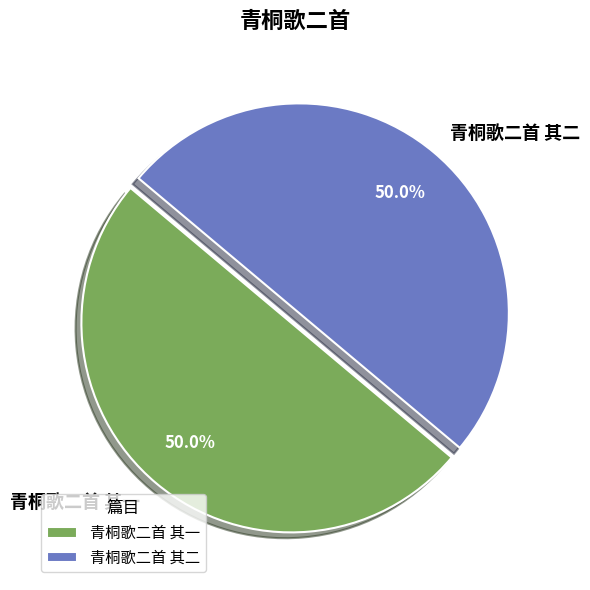

How much of the chart is everything except 青桐歌二首 其二?

50.0%